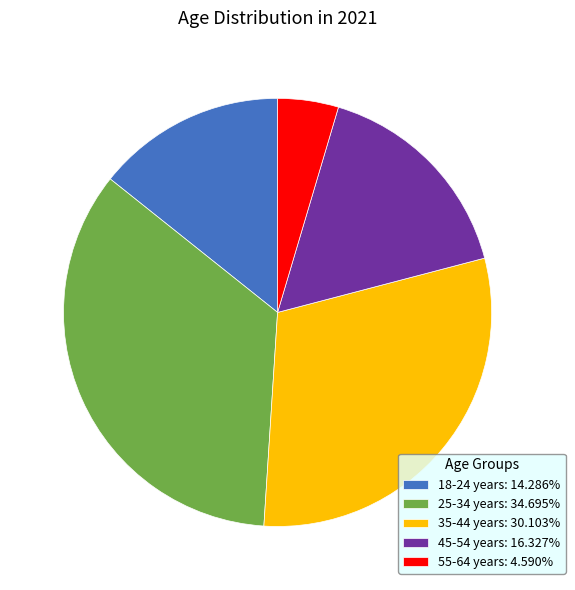

Is there any slice that represents more than half of the pie?

No